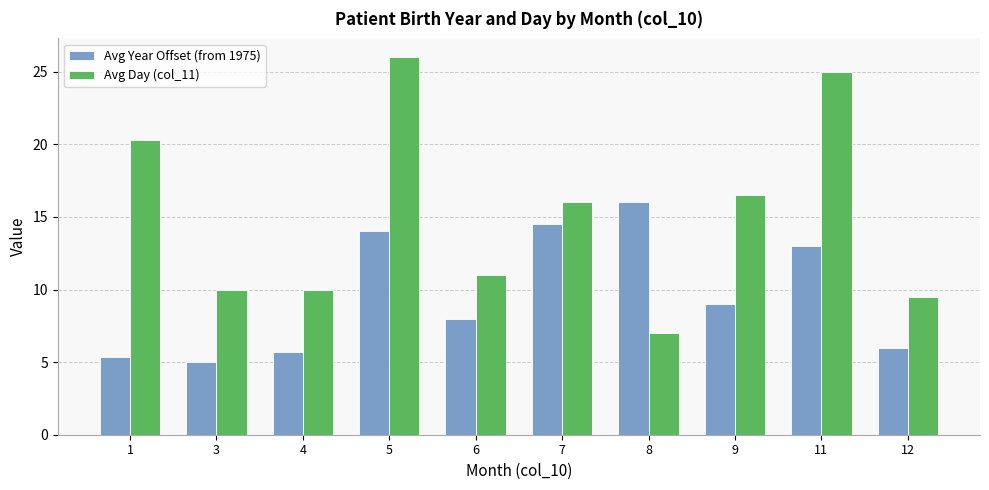

What is the difference between the Avg Day (col_11) values at 11 and 9?

8.5